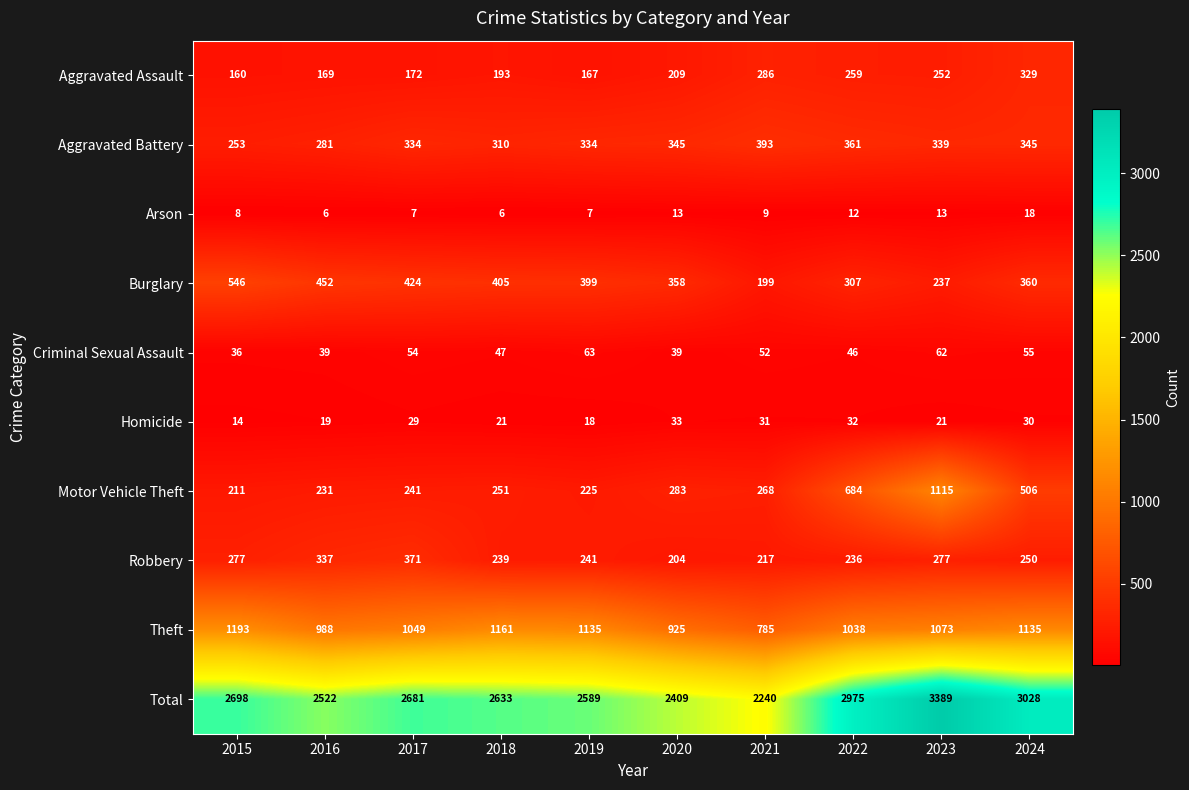

At which category is the sum across all series the highest?

2023